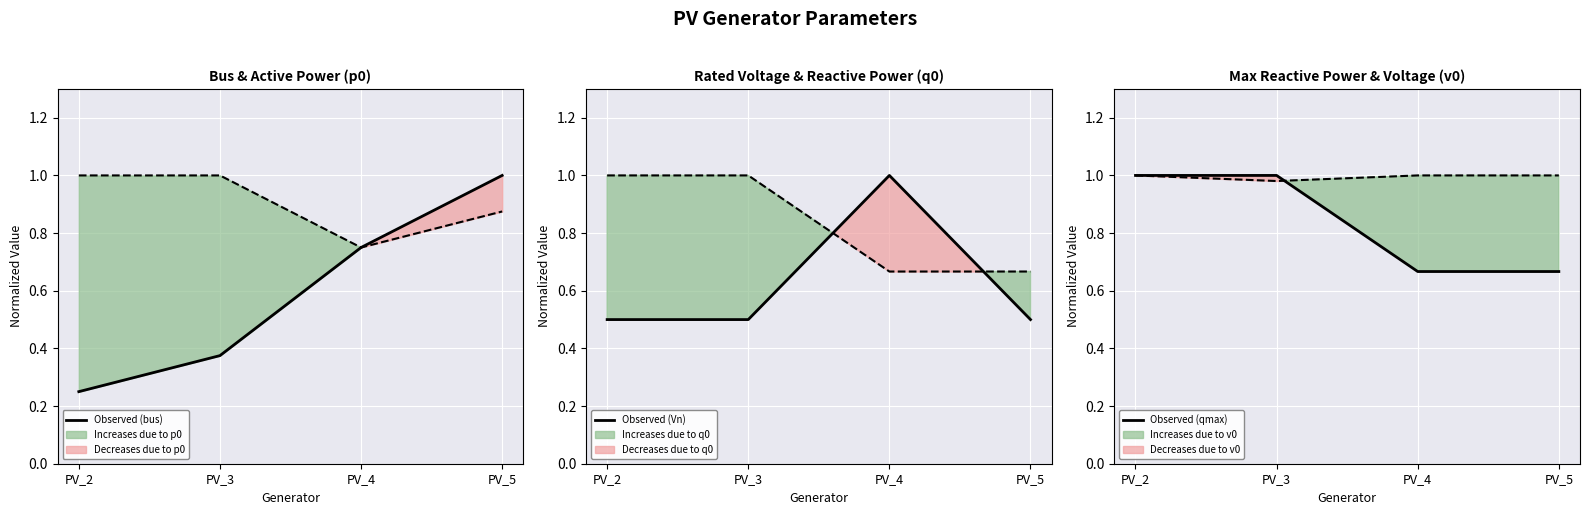

What is the value of the Observed (bus) point at the 2nd from the left?

0.4